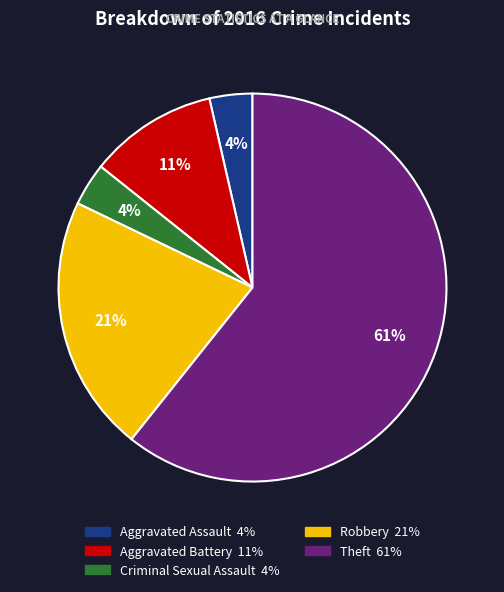

What percentage is the Aggravated Assault slice, to the nearest percent?

4%